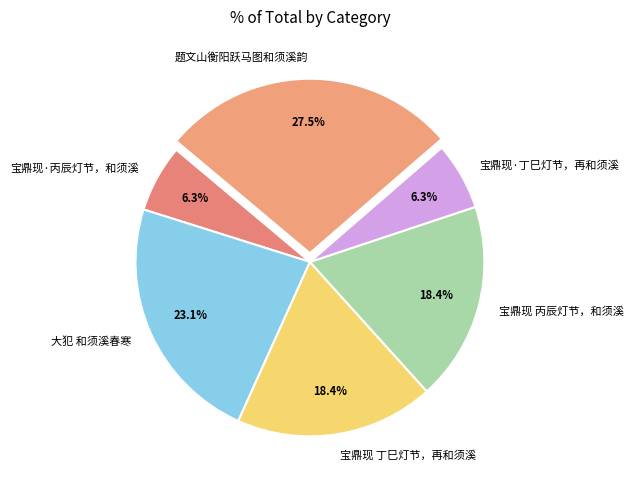

Does any single category account for the majority?

No